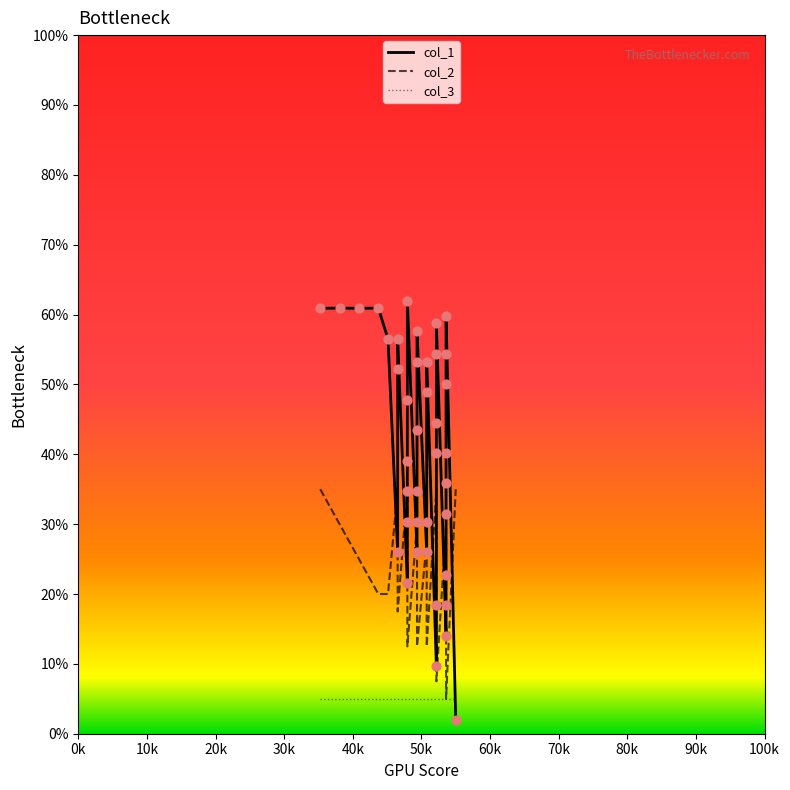

Which series has the largest total across all categories?

col_1